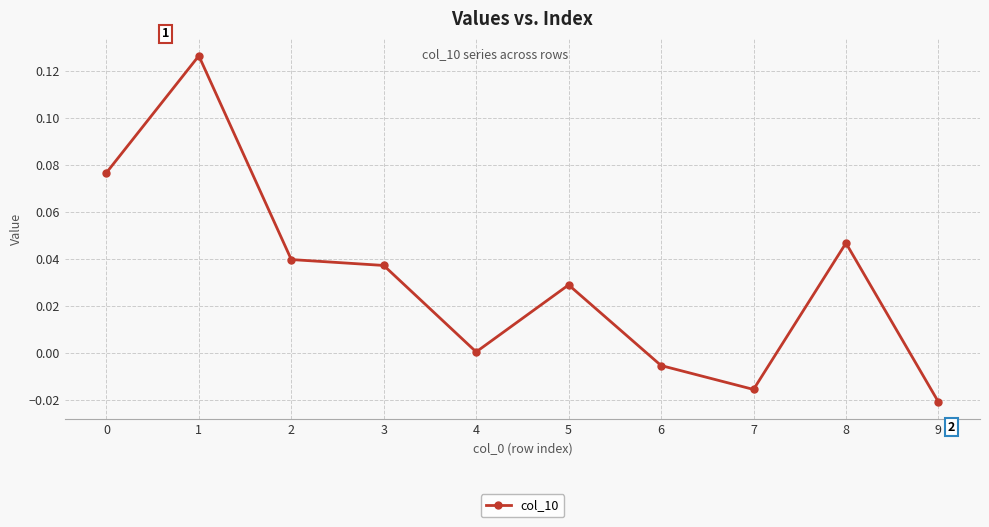

How many categories are shown in the chart?

10